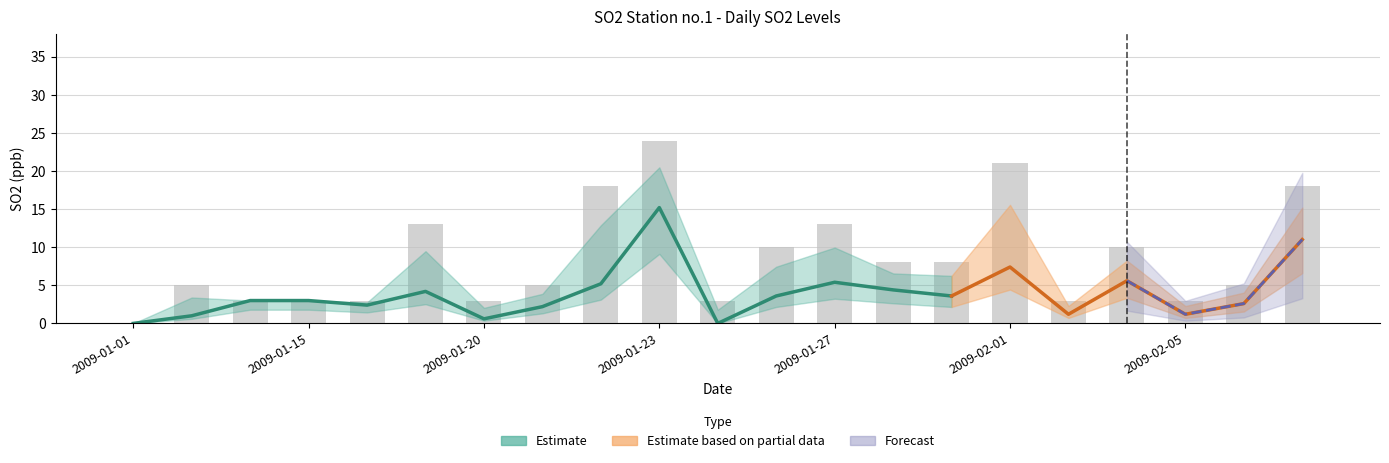

What is the spread (max minus min) of values at 2009-02-01?

21